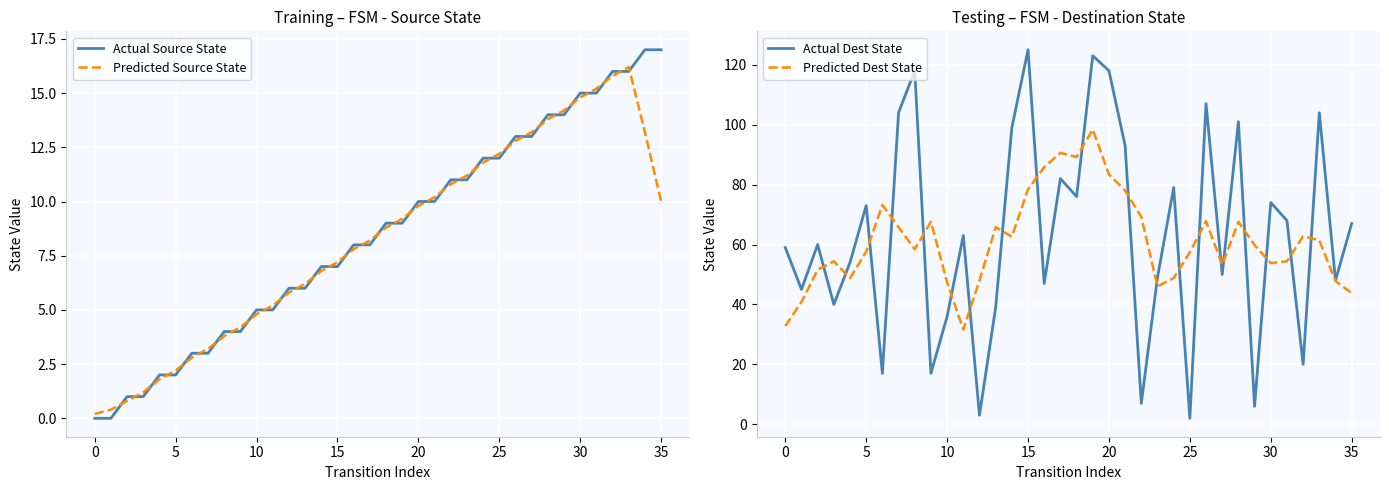

The Actual Dest State series shows 36.0 at 10. True or false?

True